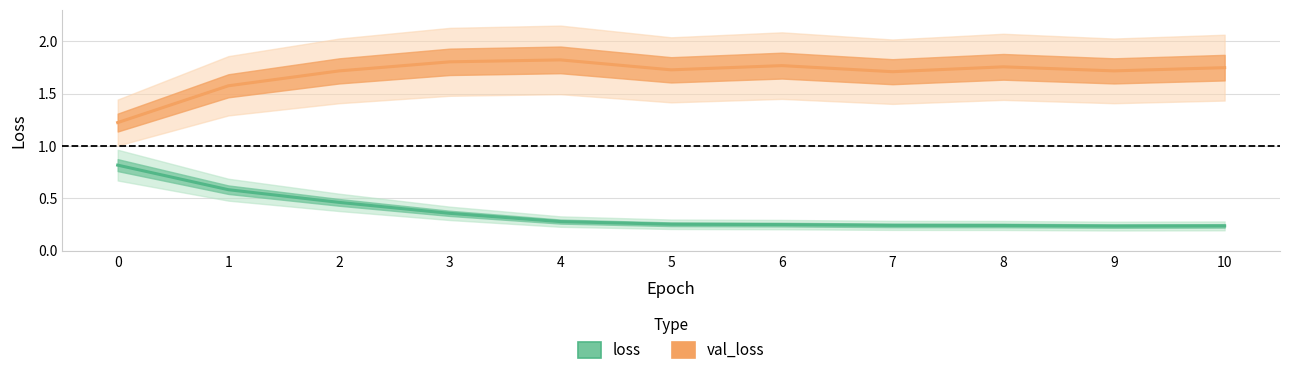

Reading left to right, list all the values displayed in this chart.

loss: 0=0.8	1=0.6	2=0.5	3=0.4	4=0.3	5=0.3	6=0.2	7=0.2	8=0.2	9=0.2	10=0.2
val_loss: 0=1.2	1=1.6	2=1.7	3=1.8	4=1.8	5=1.7	6=1.8	7=1.7	8=1.8	9=1.7	10=1.7